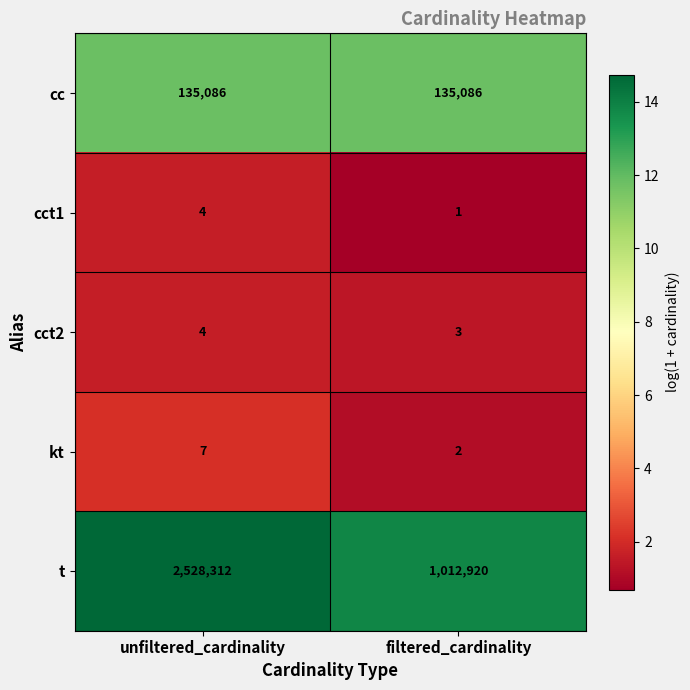

Which series changed the most between unfiltered_cardinality and filtered_cardinality?

t